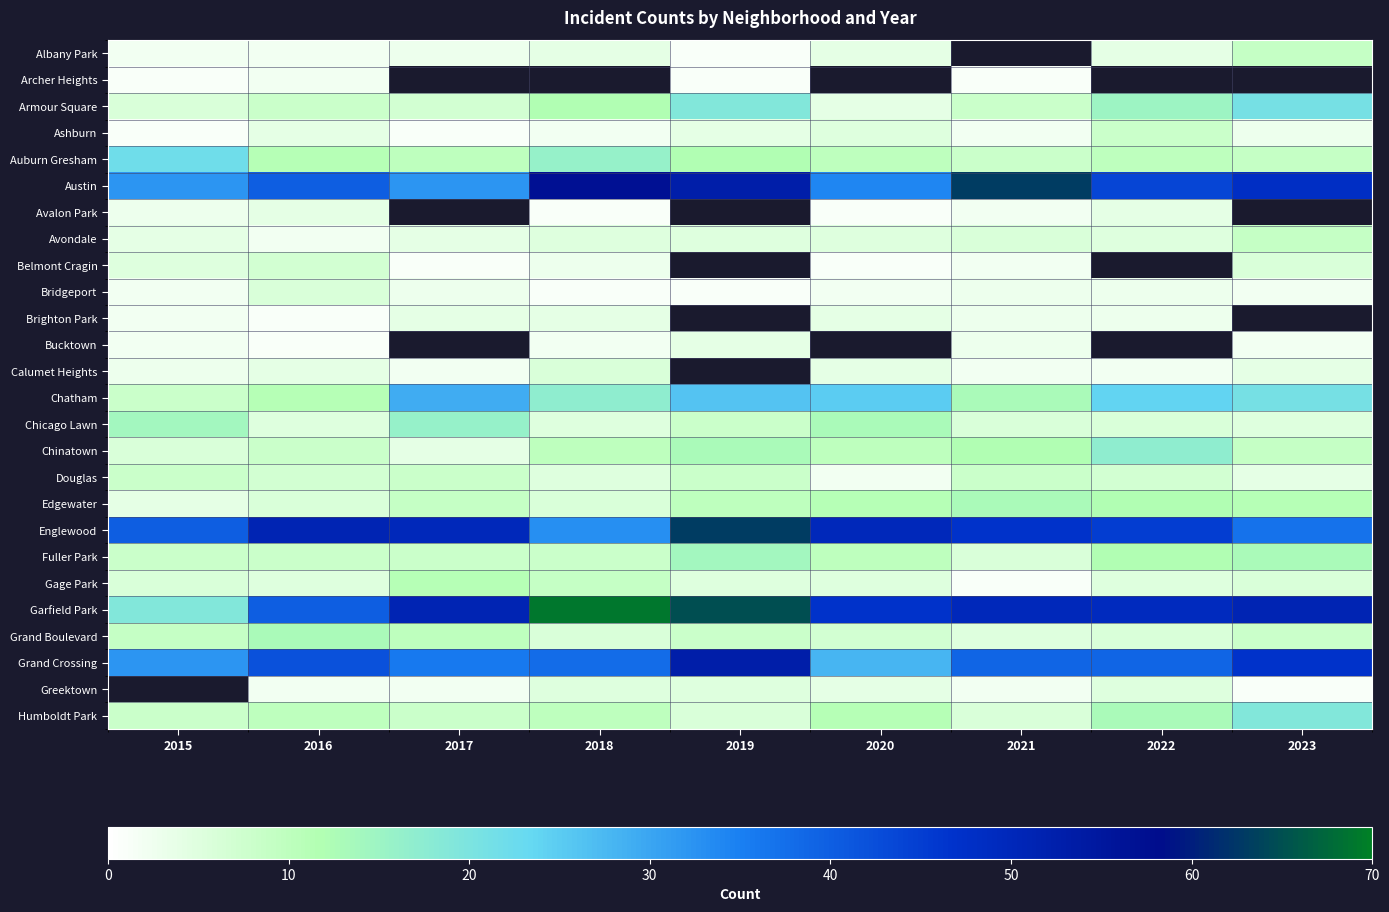

Between 2015 and 2022, which series saw the biggest shift?

Garfield Park